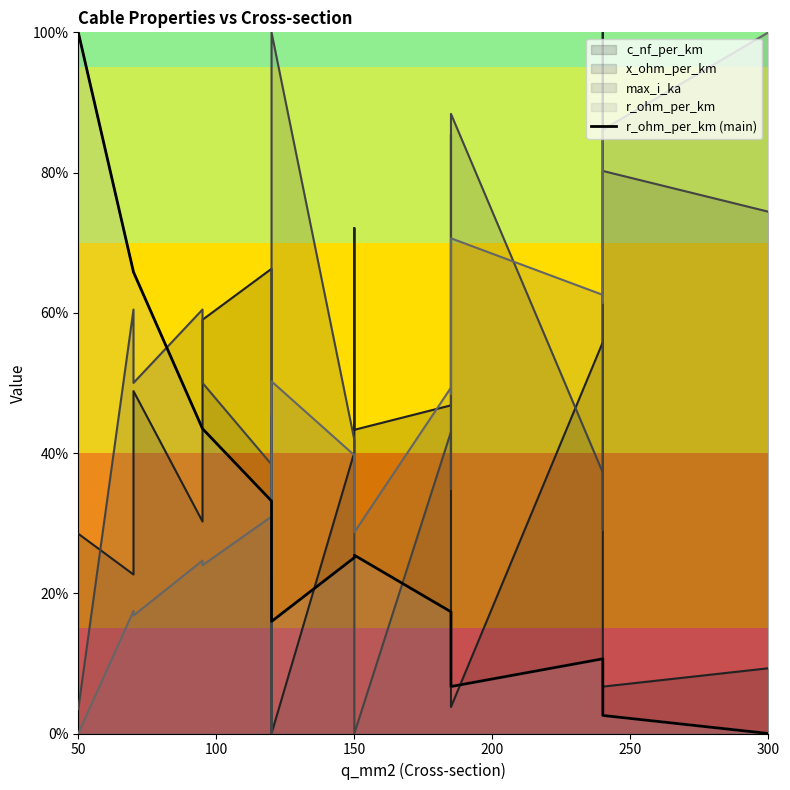

The value at 250 is 0.2. True or false?

False